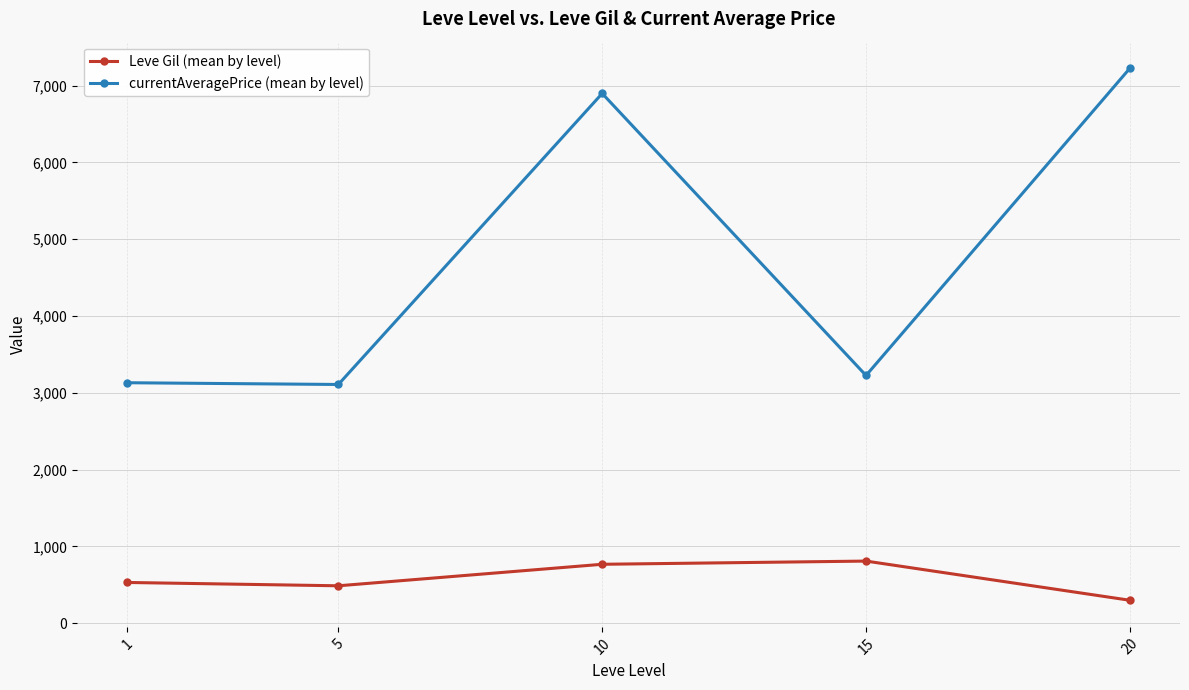

What is the spread (max minus min) of values at 10?

6128.3